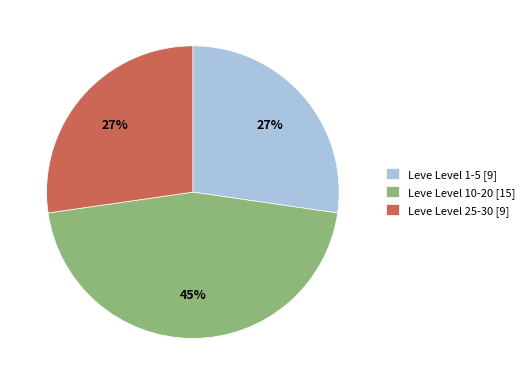

Does any single category account for the majority?

No